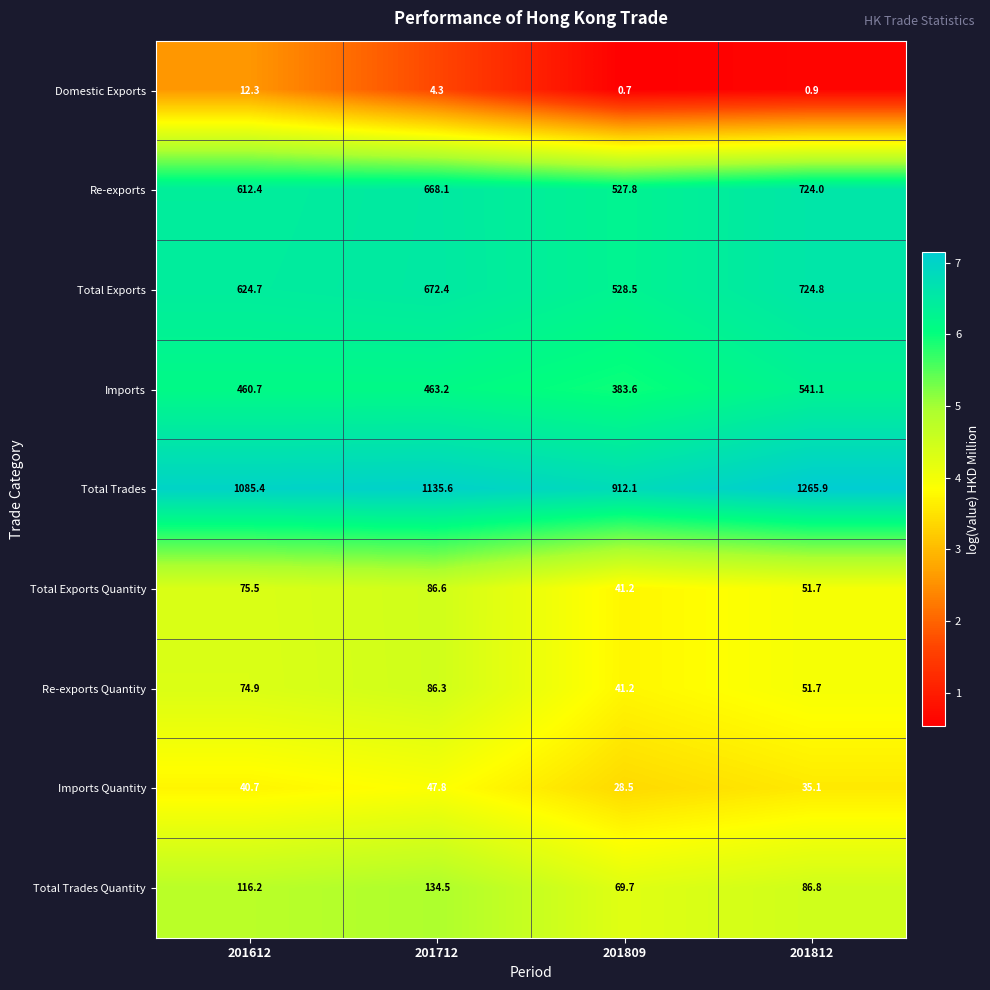

How many data points does each series have?

4